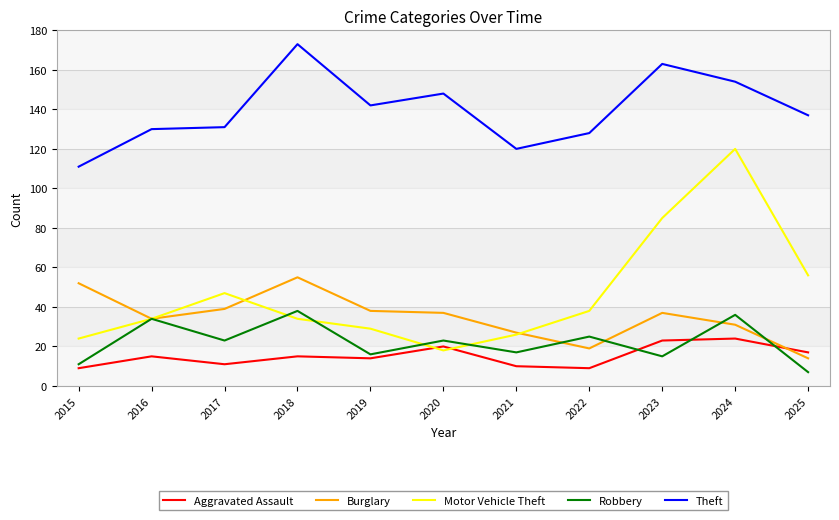

At which category does Motor Vehicle Theft reach its first local peak?

2017